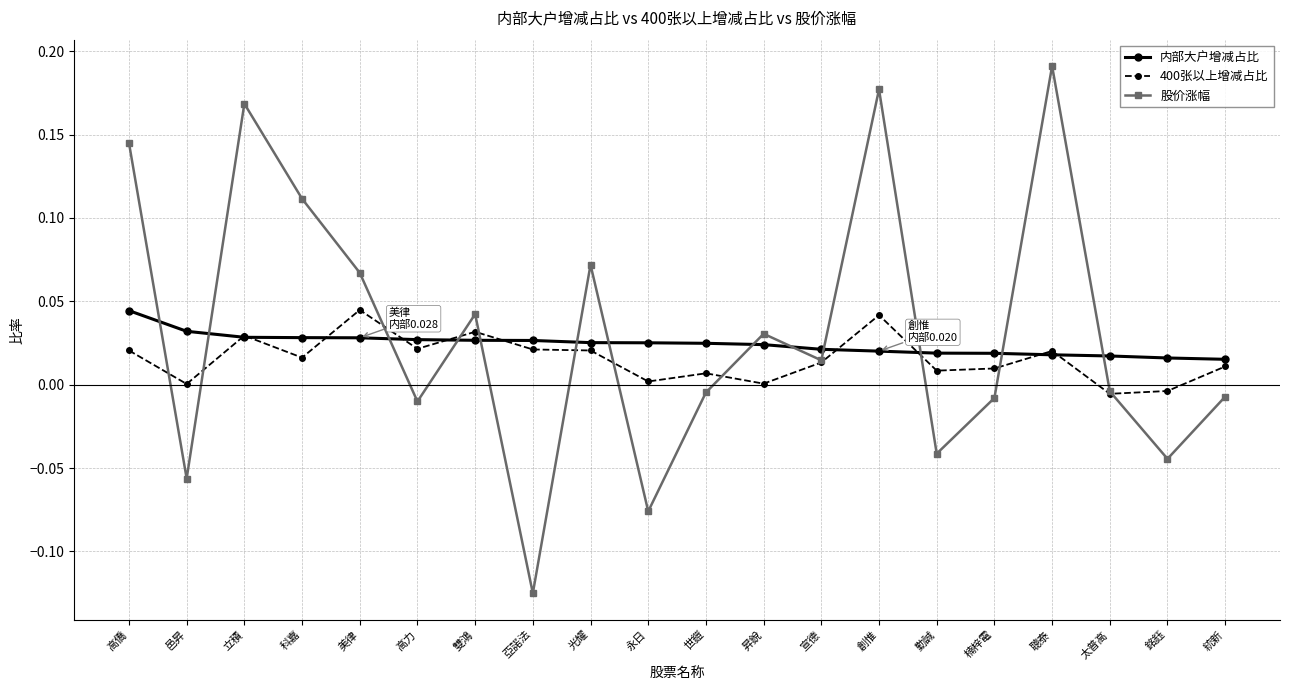

What is the sum of all 400张以上增减占比 values?

0.3